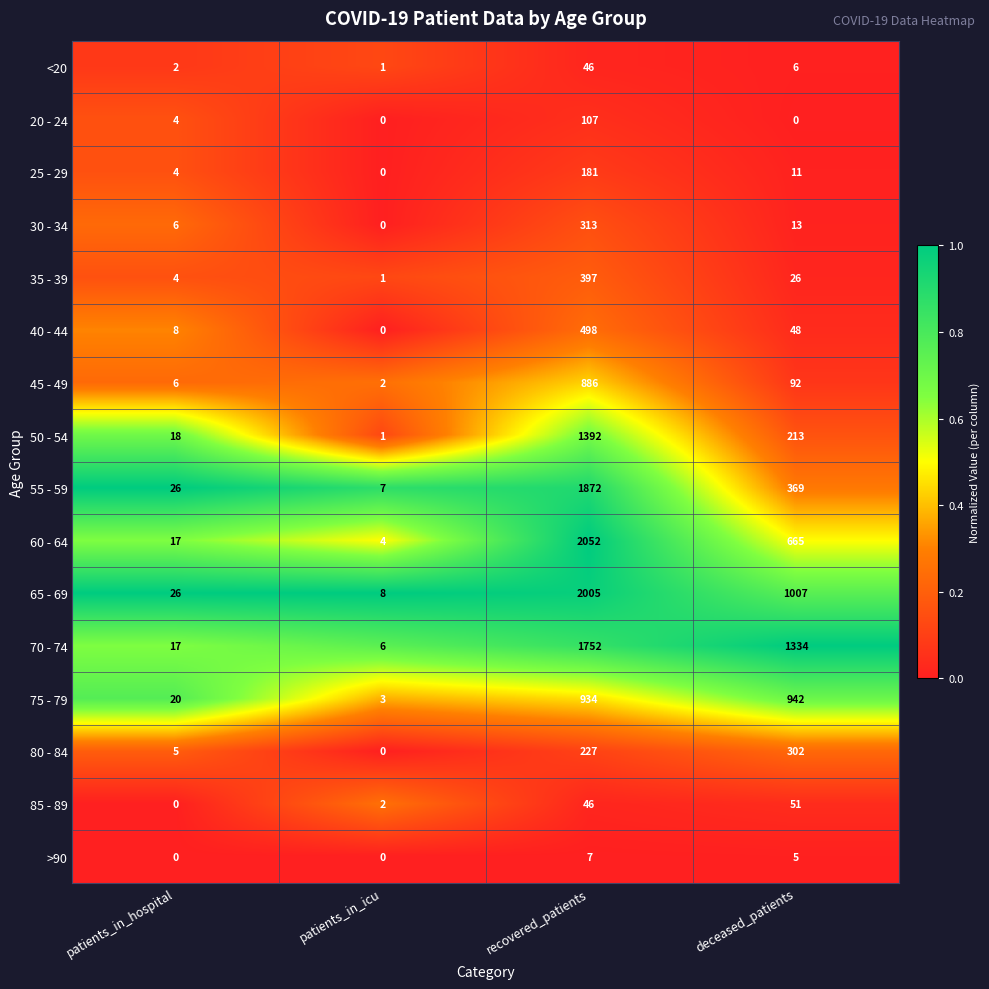

What is the approximate value of 65 - 69 at patients_in_icu?

8